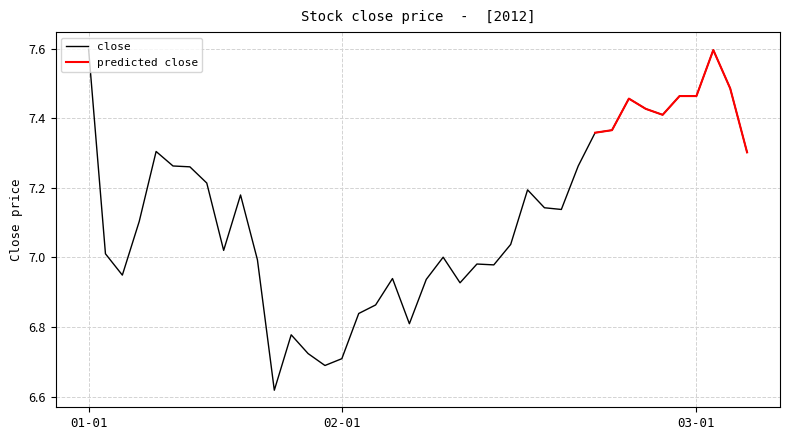

What is the value of the 25th point from the left?

7.0